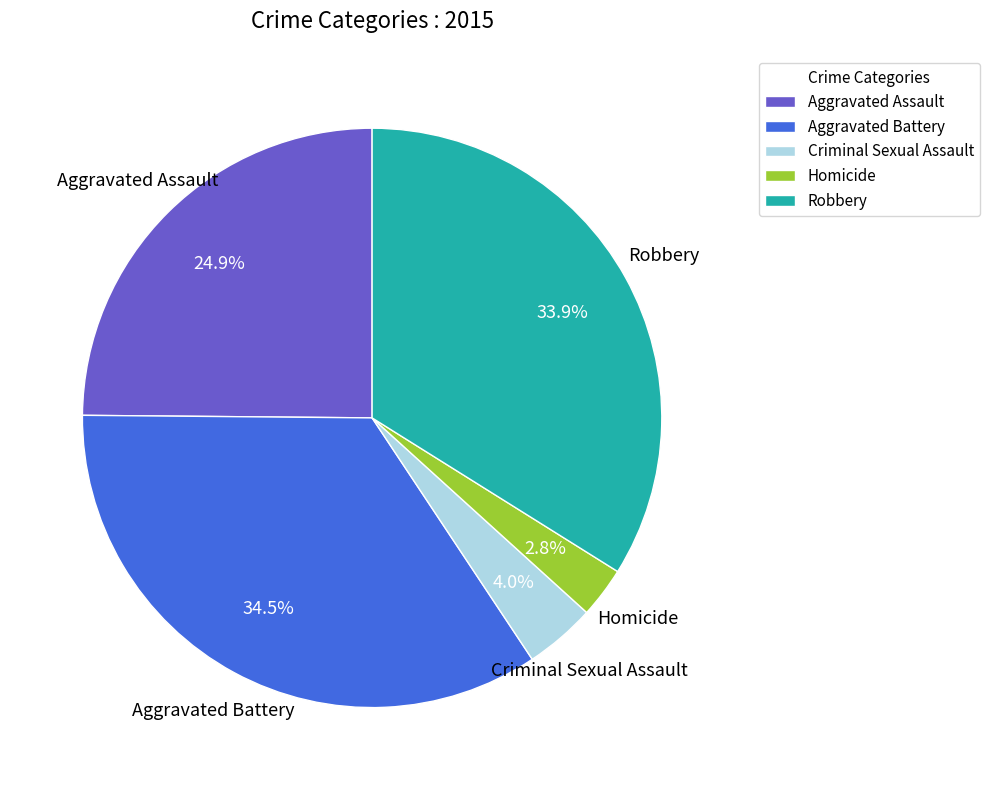

How many slices are in this pie chart?

5